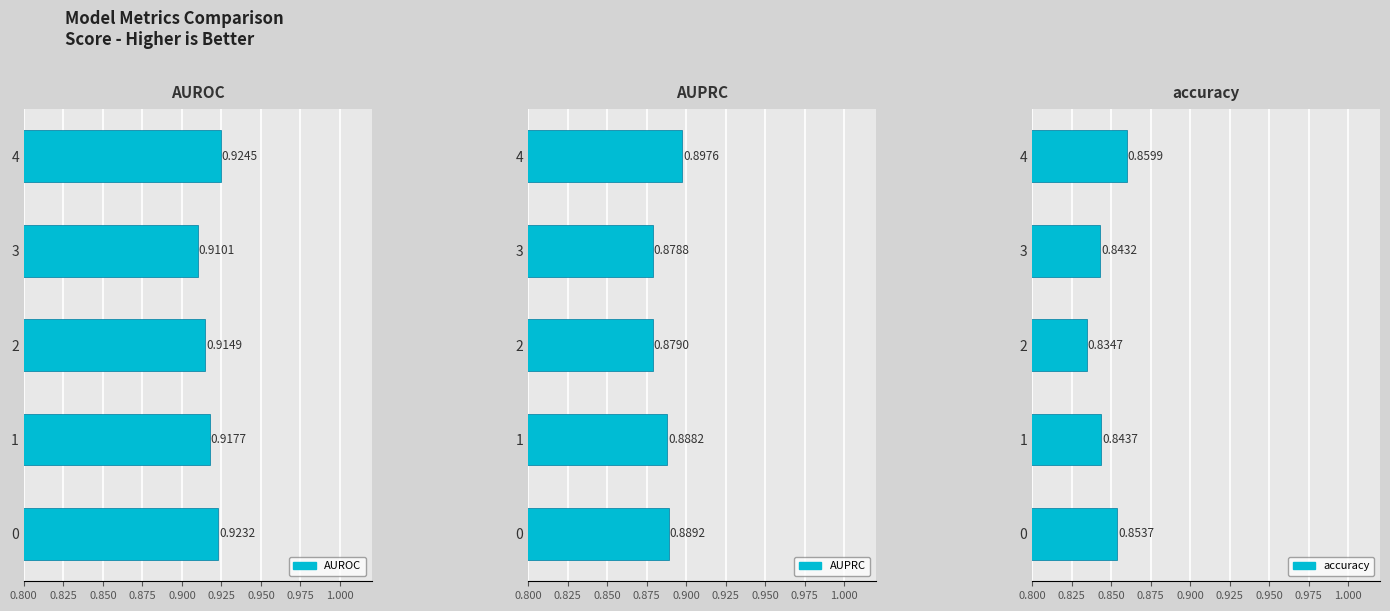

List the series in order of their overall mean, lowest first.

accuracy, AUPRC, AUROC